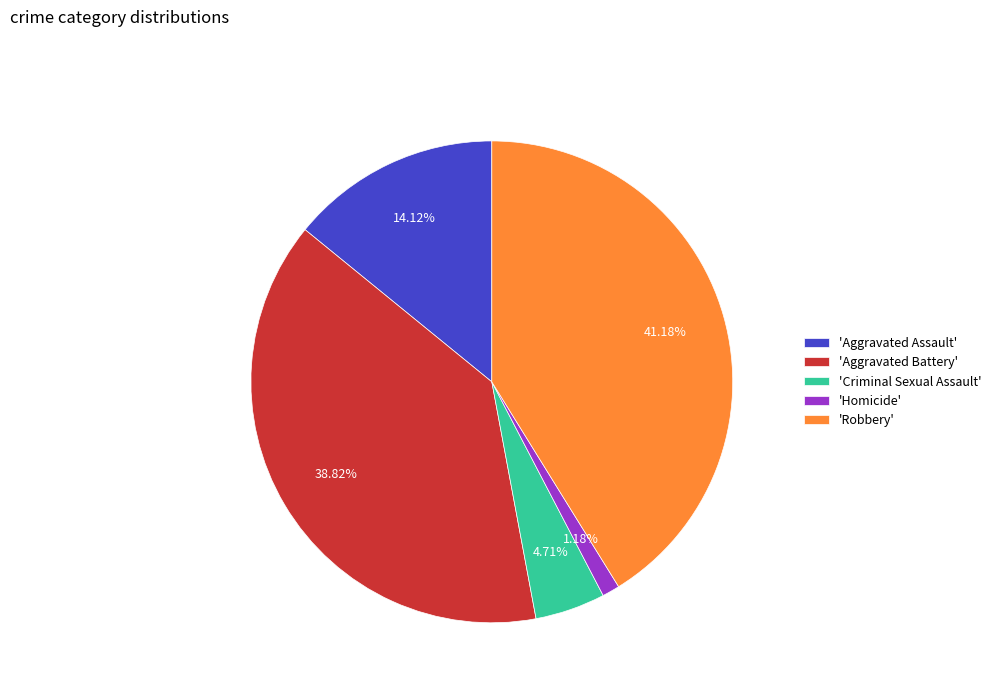

How many segments does this pie chart have?

5